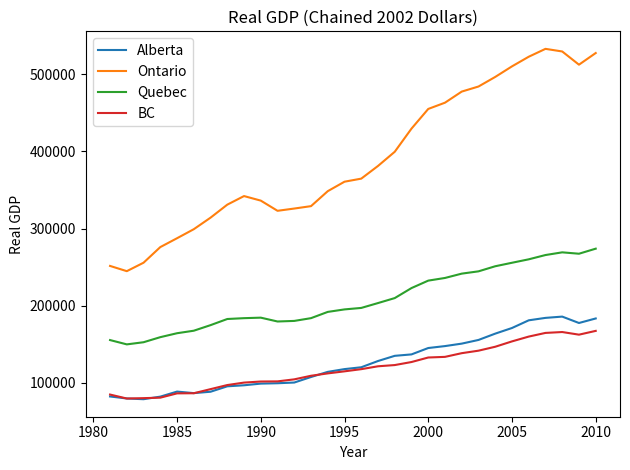

Which series has the largest range (max minus min)?

Ontario